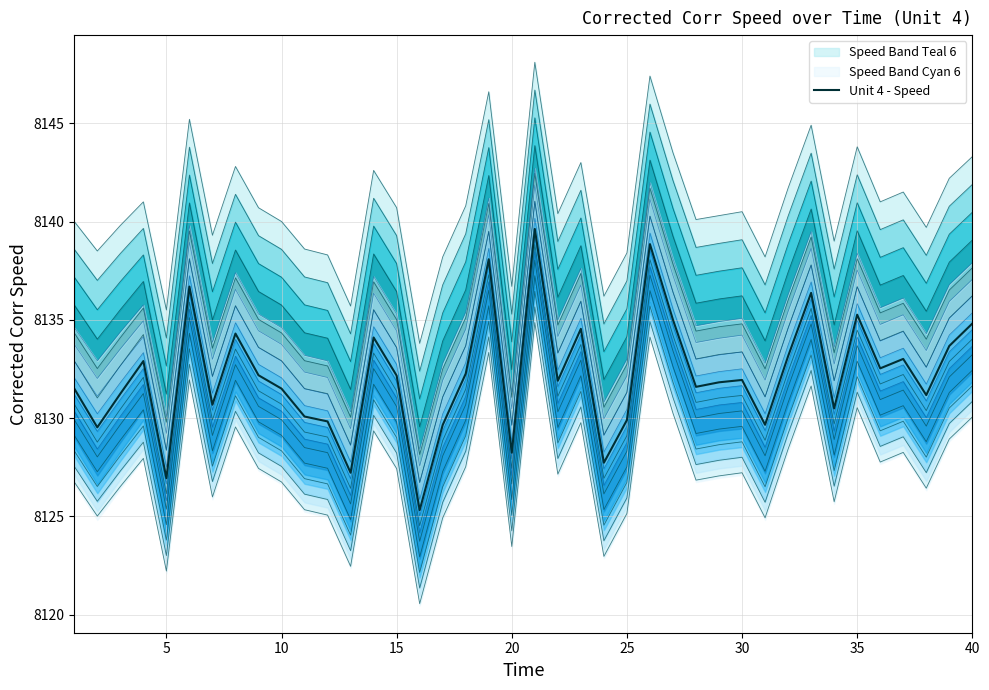

Count the number of values greater than 8131.

27